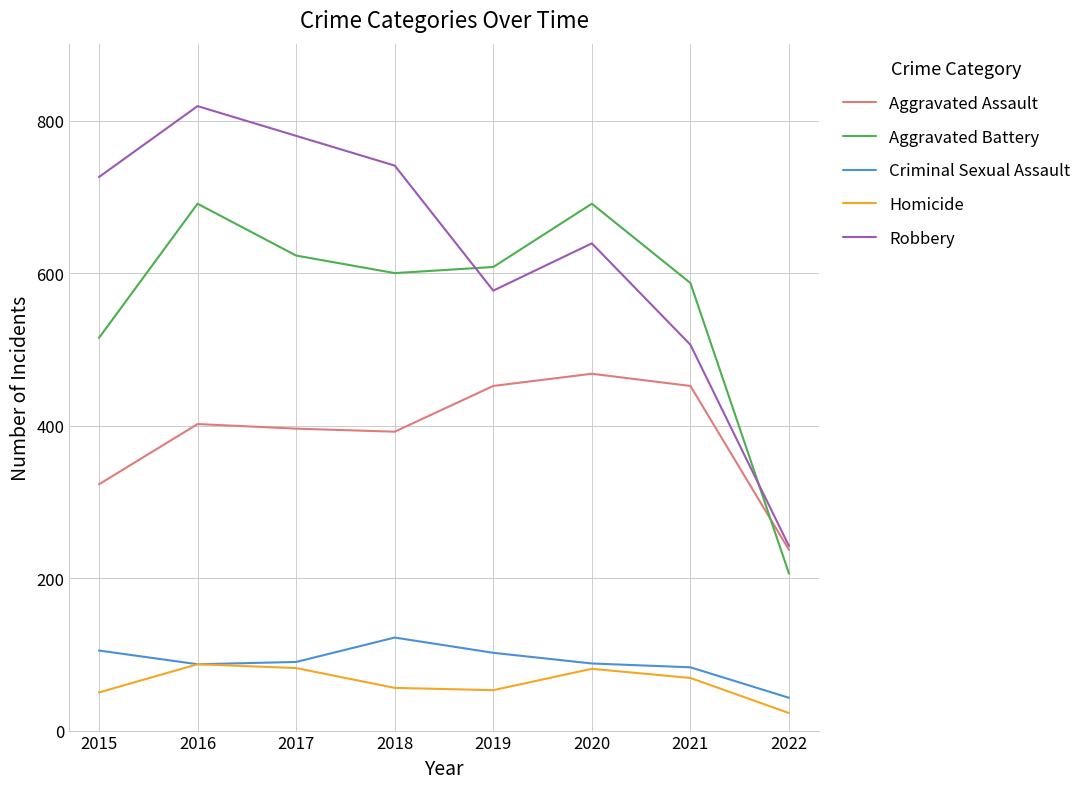

At which category is the sum across all series the highest?

2016